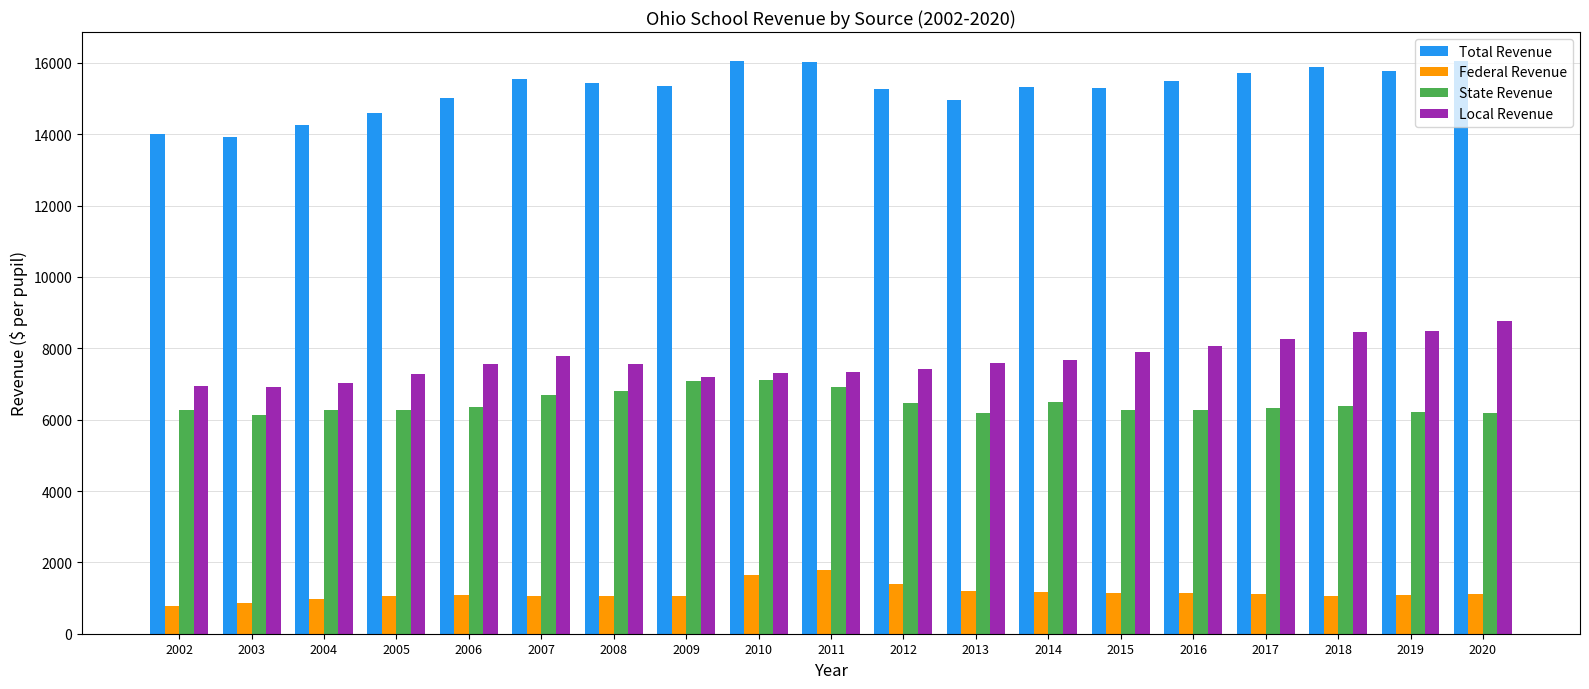

What is the smallest value displayed?

789.5